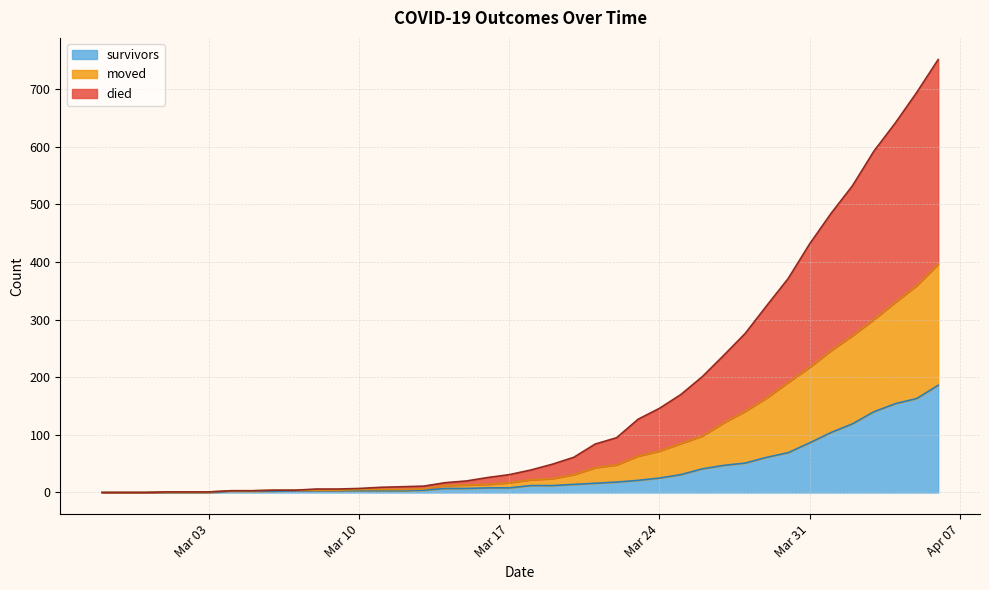

At which label does died reach its peak?

2020-04-06